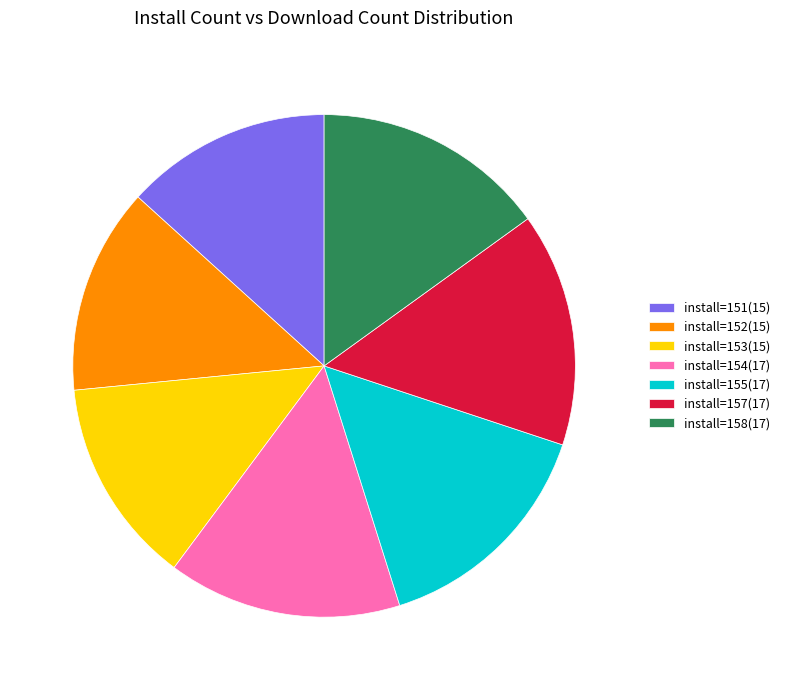

The install=154(17) slice represents 15% of the pie. True or false?

True